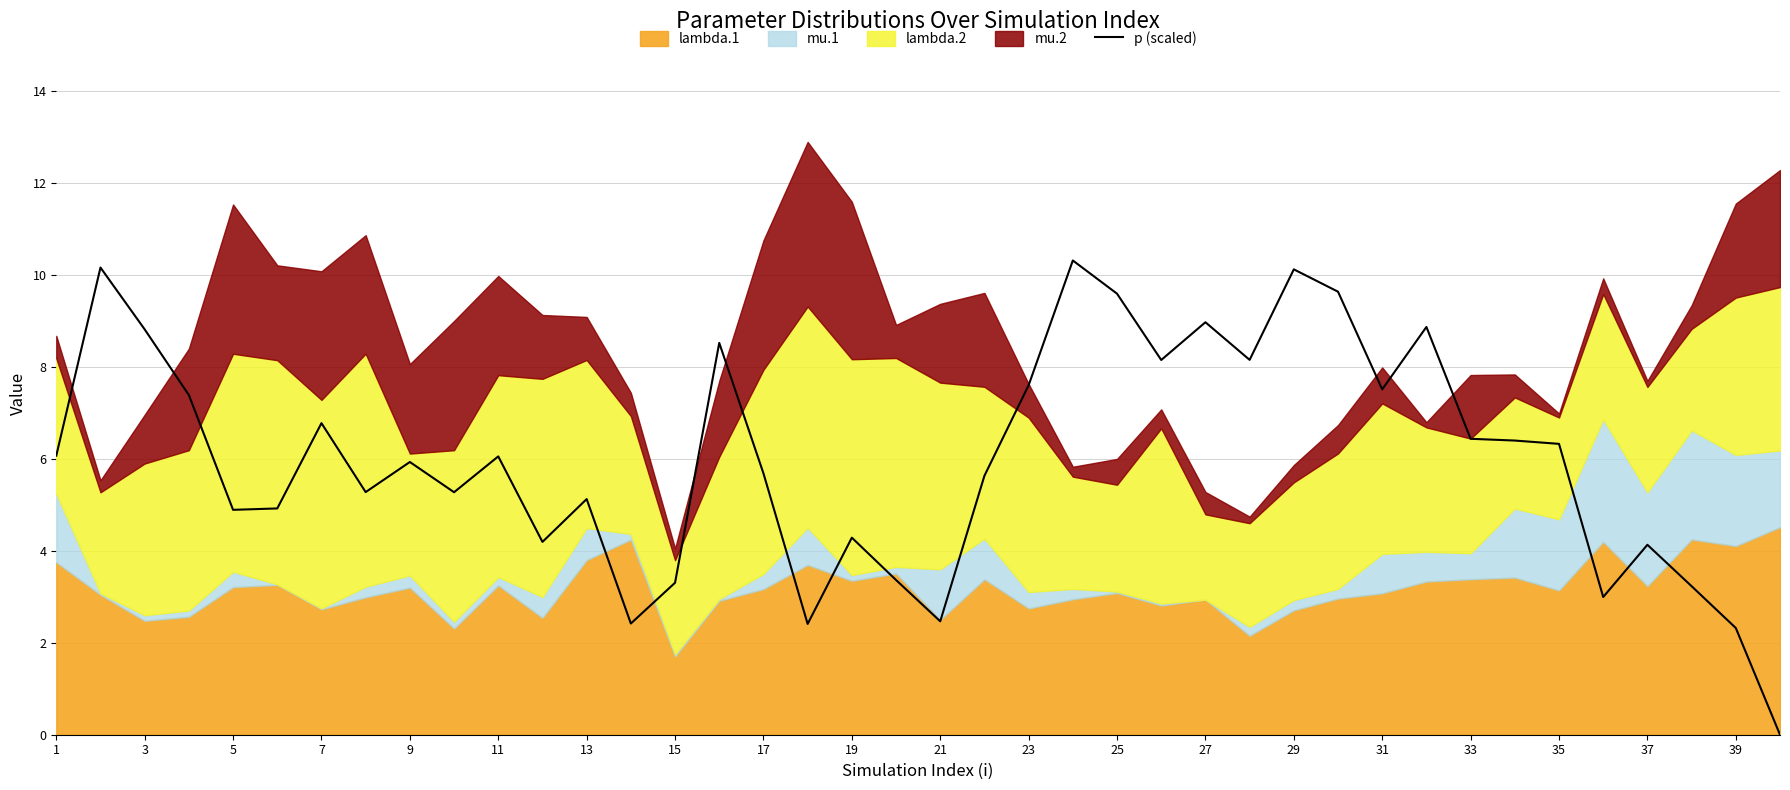

True or false: there are more than 0 points higher than both neighbors.

True